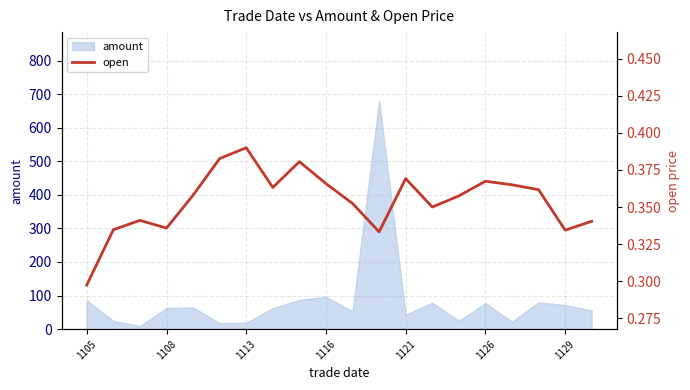

True or false: amount has a value of 40.0 at 1105.

False